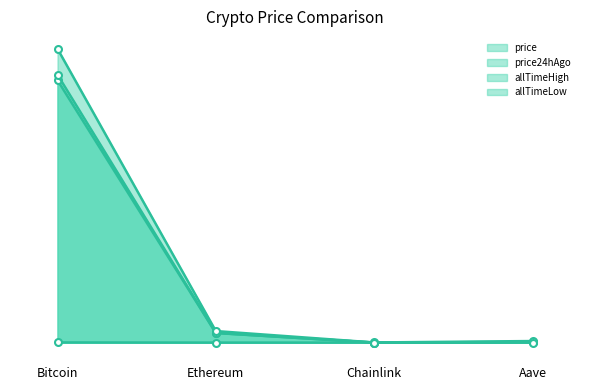

What is the maximum value for allTimeHigh?

126080.0